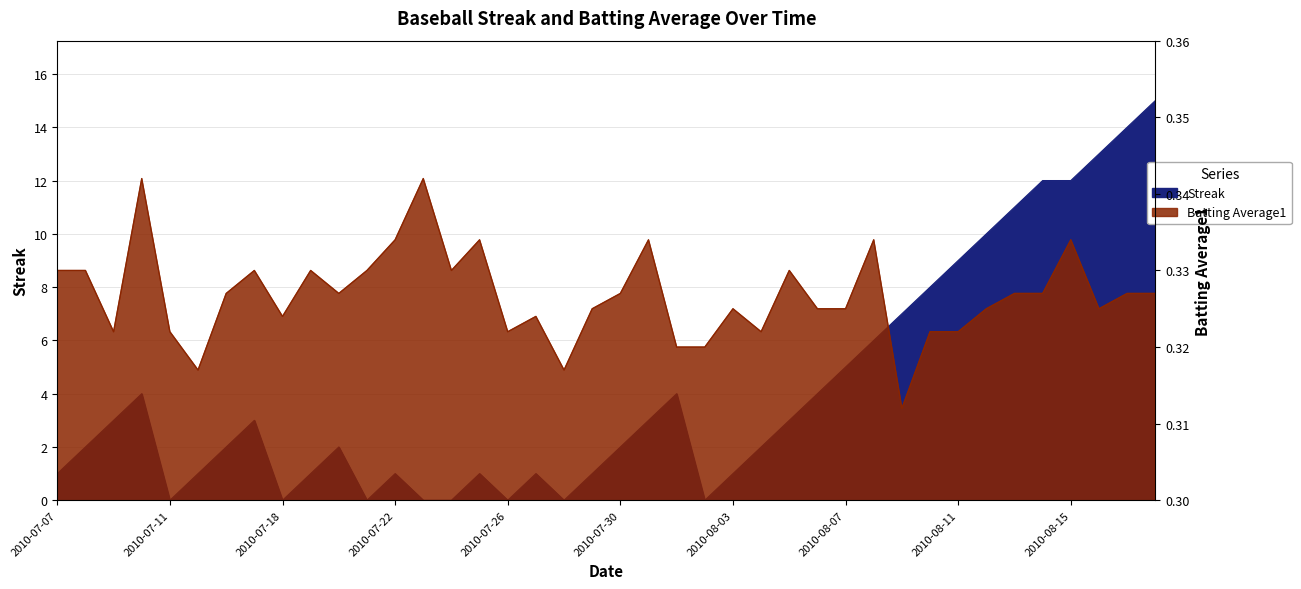

List the series in order of their peak value, lowest first.

Batting Average1, Streak